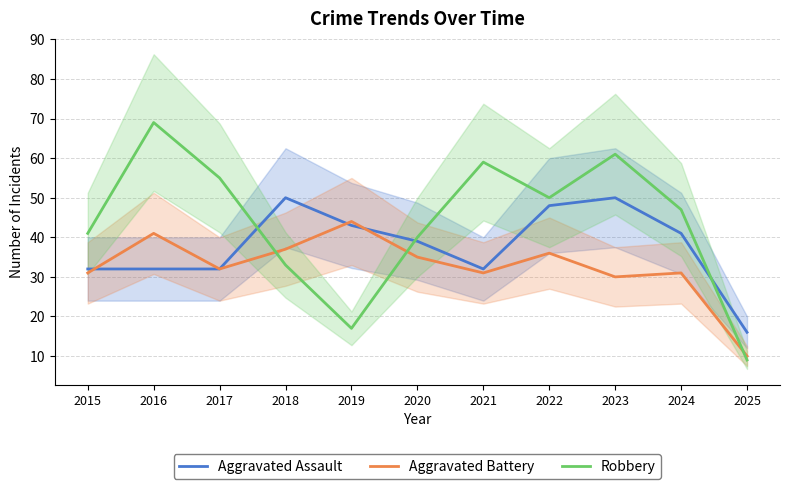

Reading left to right, transcribe all the data shown in this chart.

Aggravated Assault: 2015=32	2016=32	2017=32	2018=50	2019=43	2020=39	2021=32	2022=48	2023=50	2024=41	2025=16
Aggravated Battery: 2015=31	2016=41	2017=32	2018=37	2019=44	2020=35	2021=31	2022=36	2023=30	2024=31	2025=10
Robbery: 2015=41	2016=69	2017=55	2018=33	2019=17	2020=40	2021=59	2022=50	2023=61	2024=47	2025=9